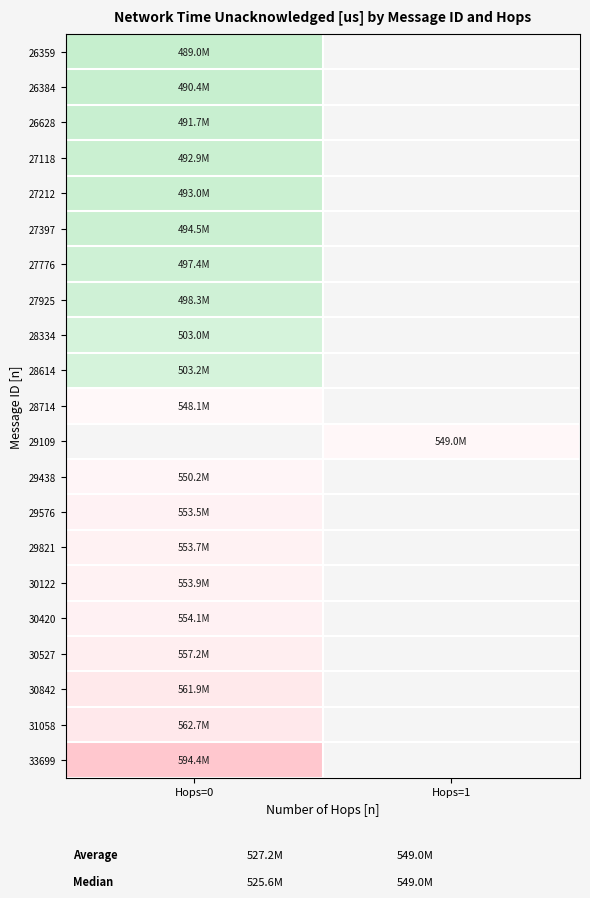

Where is 28614 nearest to the value 503?

Hops=0